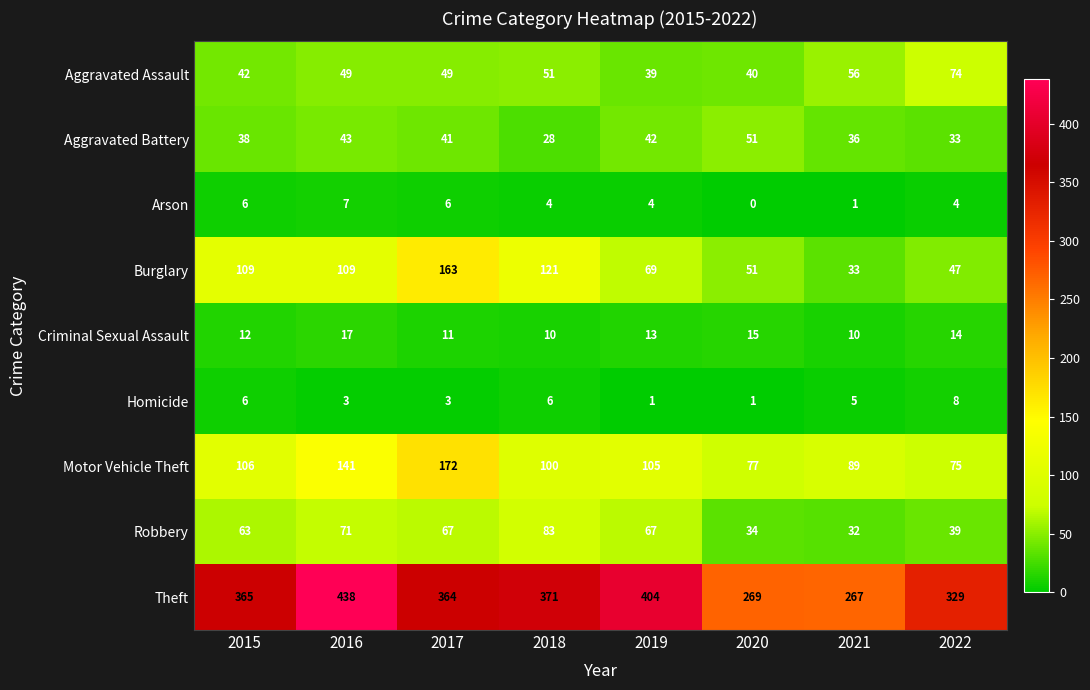

How many Motor Vehicle Theft values are between 89 and 141?

5